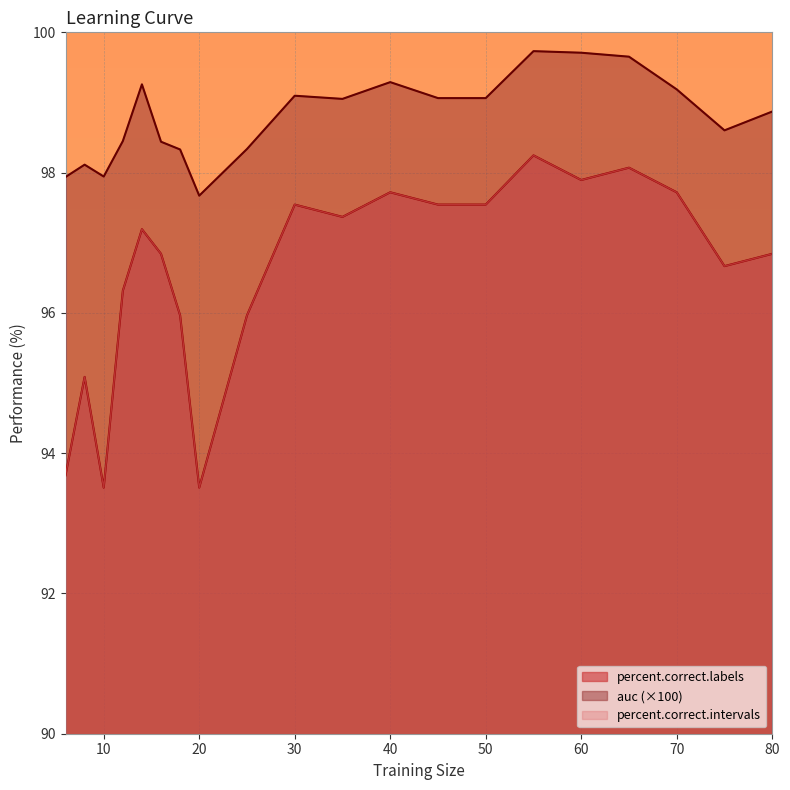

True or false: percent.correct.labels and auc cross at least once.

False